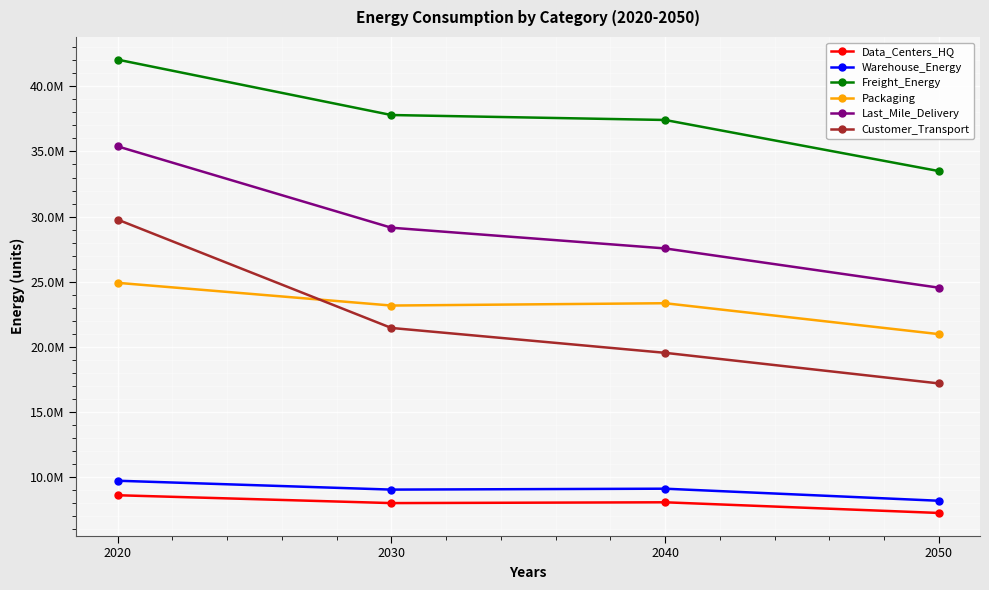

True or false: Customer_Transport has more than 1 points higher than both neighbors.

False